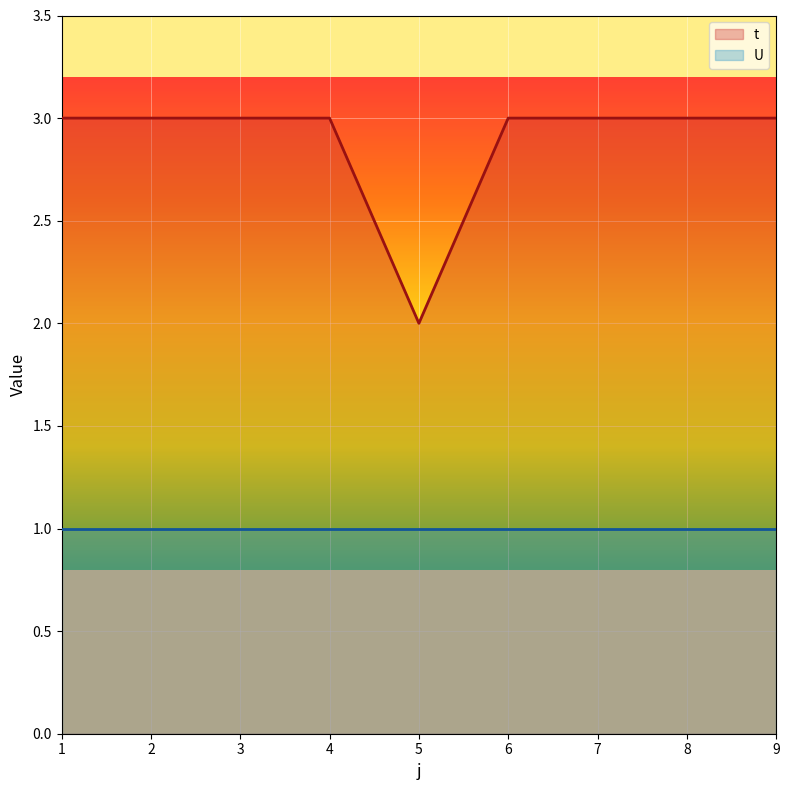

The chart shows a value of 1 at 8. True or false?

False